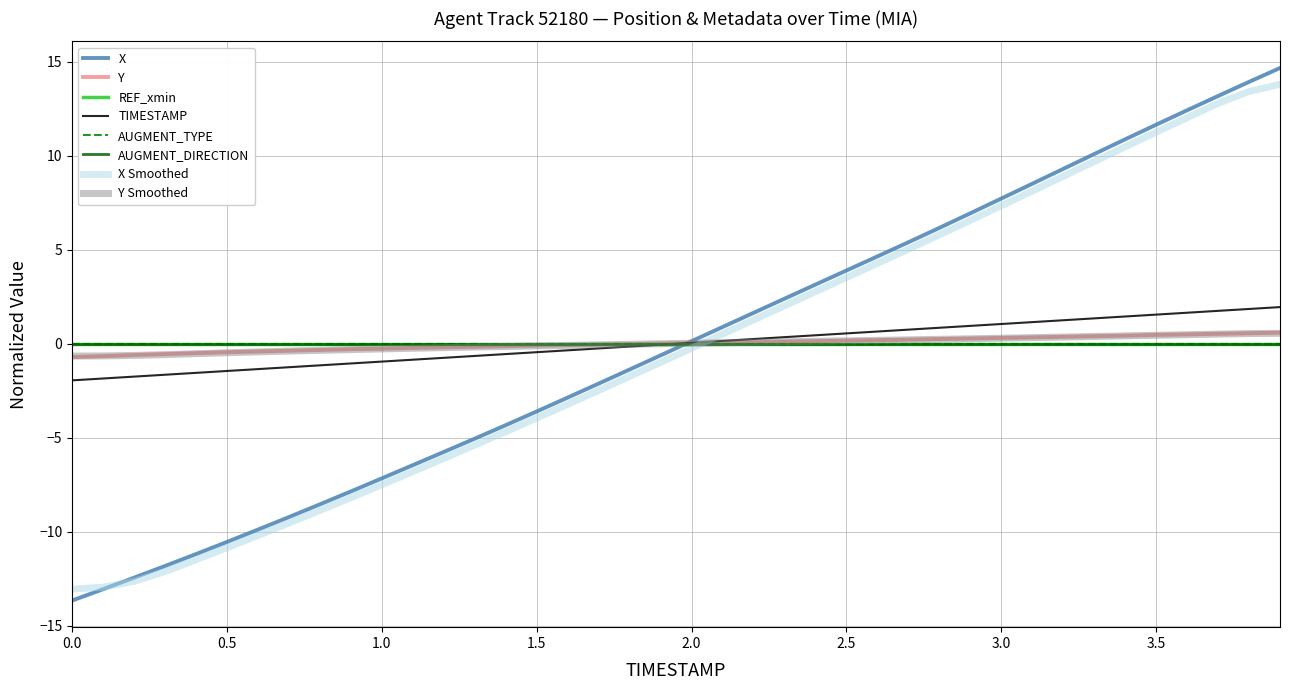

Does the chart have visible grid lines?

Yes